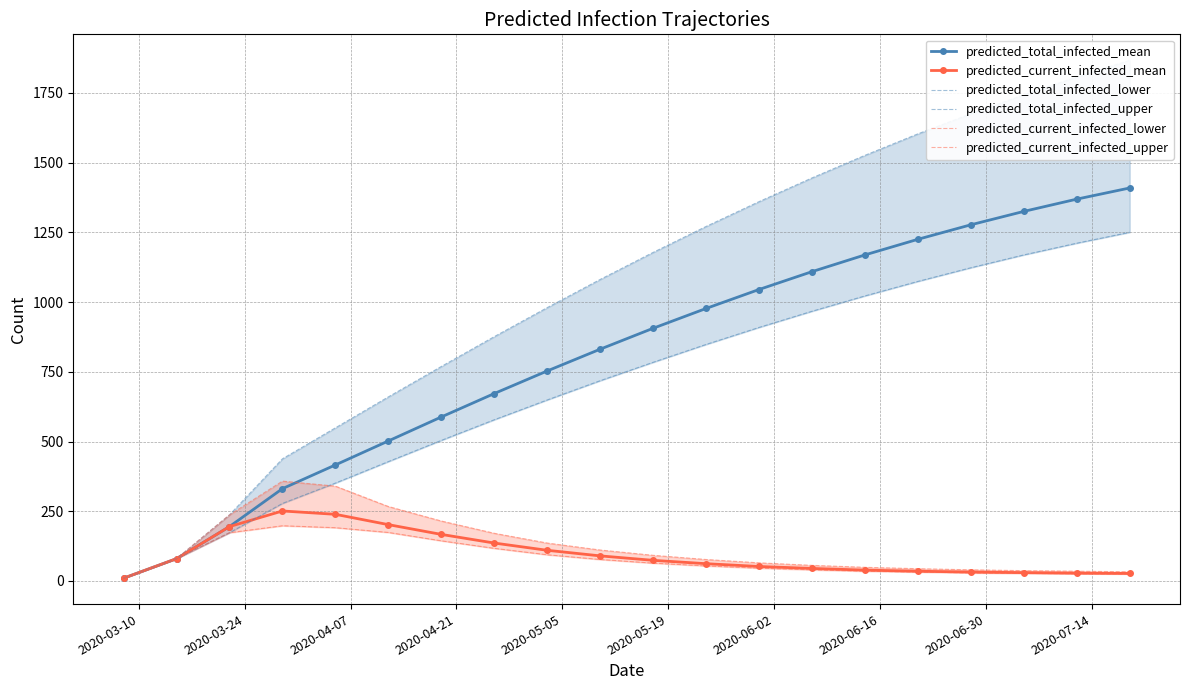

True or false: predicted_total_infected_lower and predicted_total_infected_mean intersect in this chart.

False